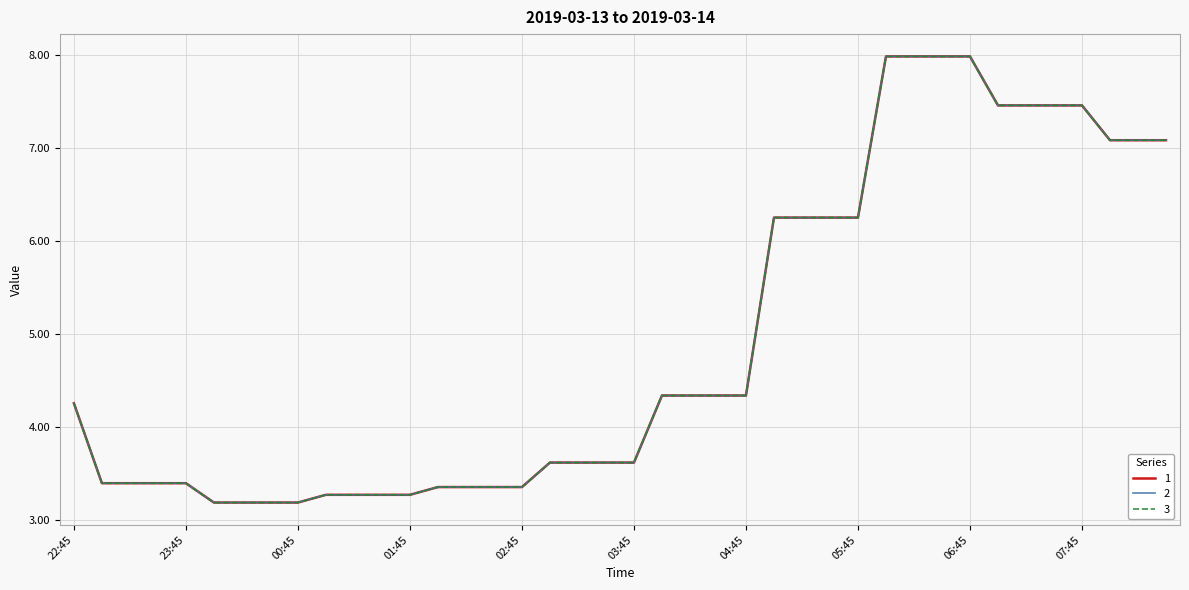

Which category has the highest value in the 2 series?

06:00